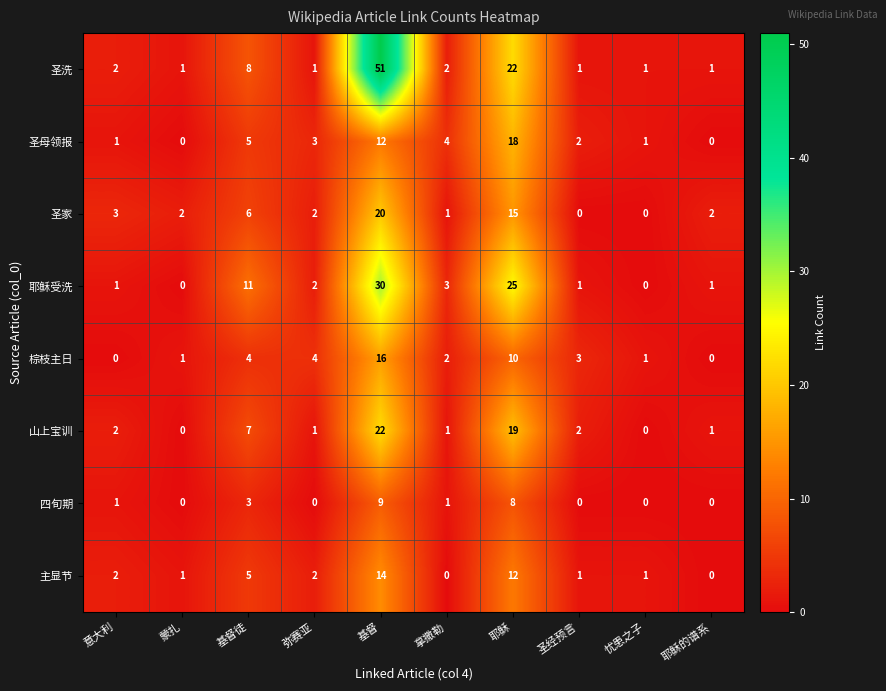

At how many categories does at least one series exceed 9?

3